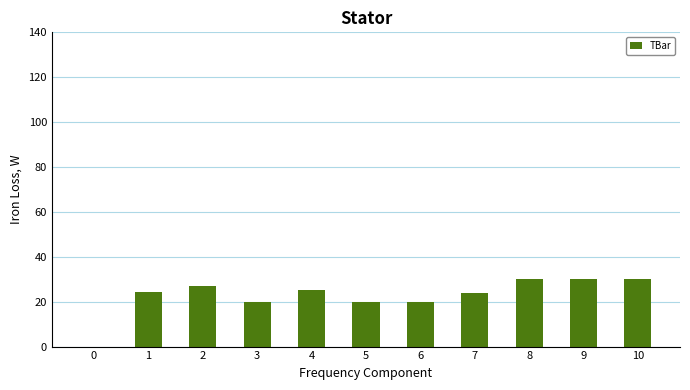

What is the maximum value shown in the chart?

30.0